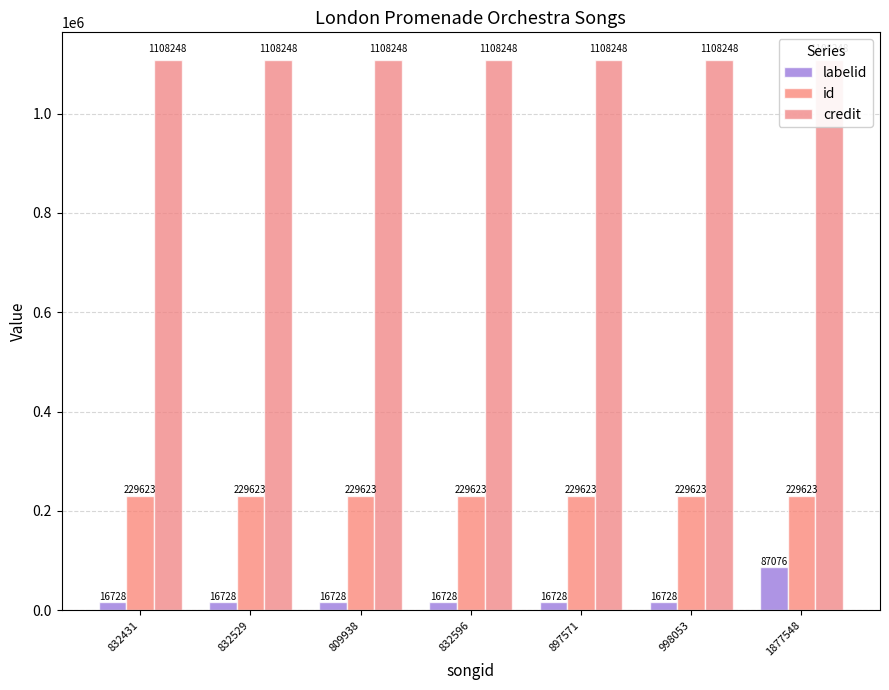

Is the value of labelid at 998053 greater than the value of id at 998053?

No